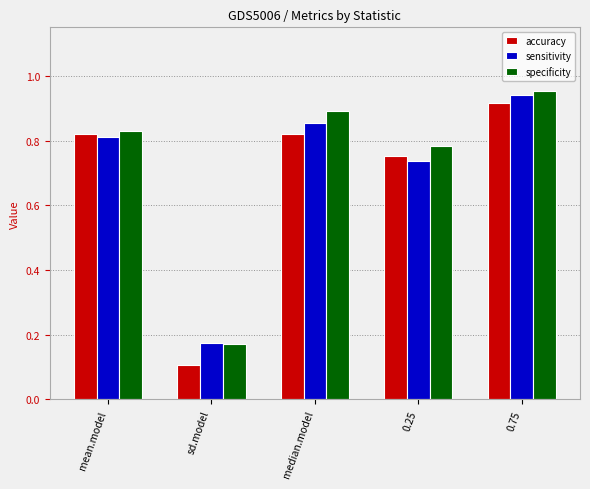

What is the sum of all sensitivity values?

3.5